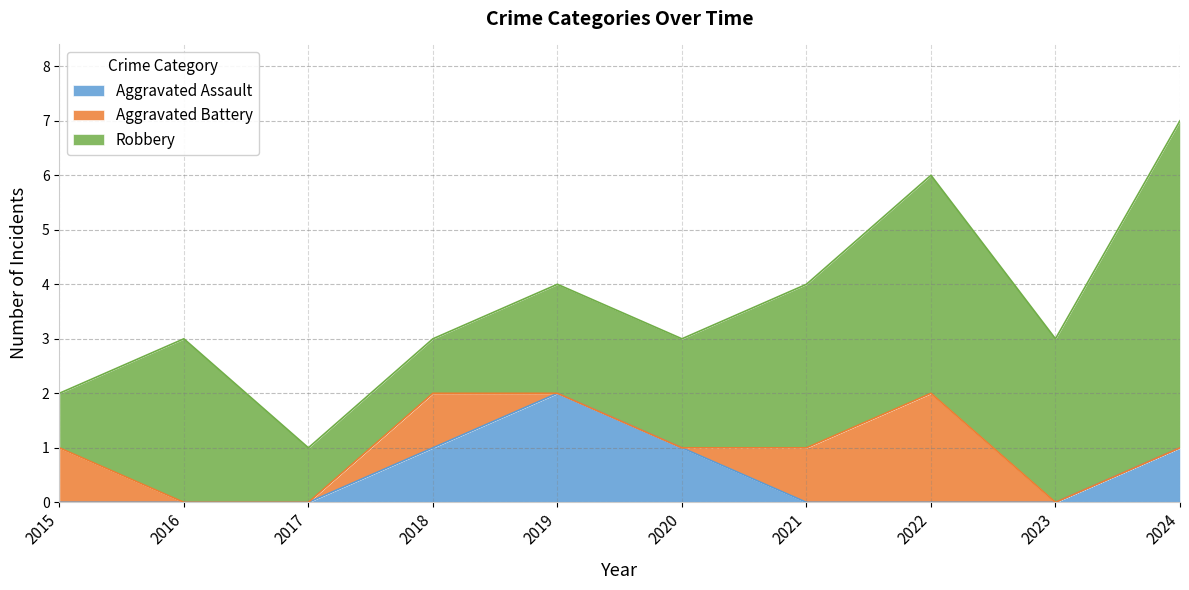

Between which two adjacent categories do Aggravated Battery and Aggravated Assault first intersect?

2020 and 2021